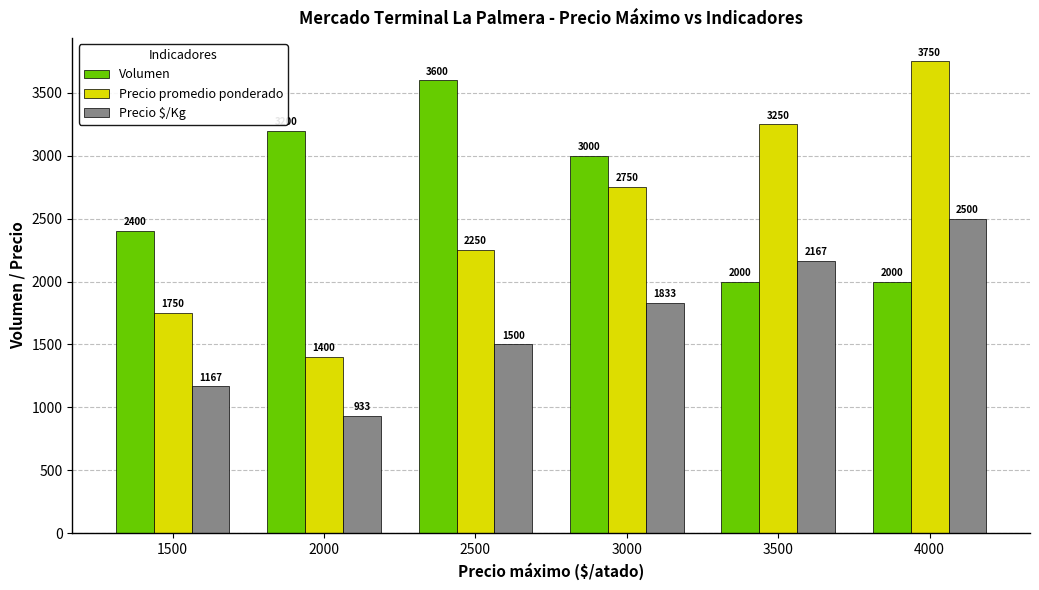

At which label is Precio $/Kg closest to 1716?

3000